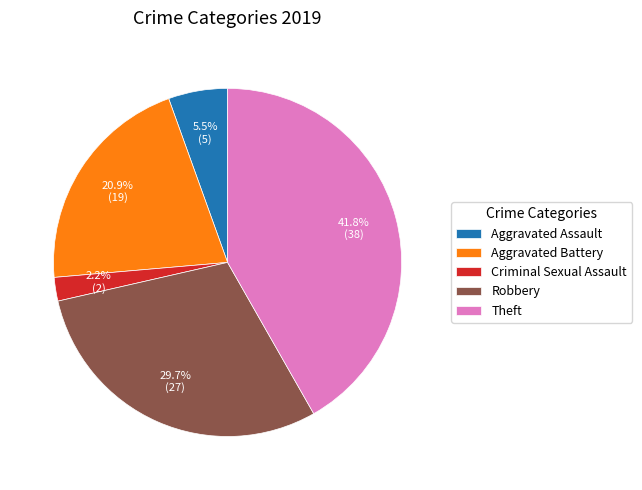

What is the ratio of the value at Robbery to the value at Aggravated Assault?

5.4